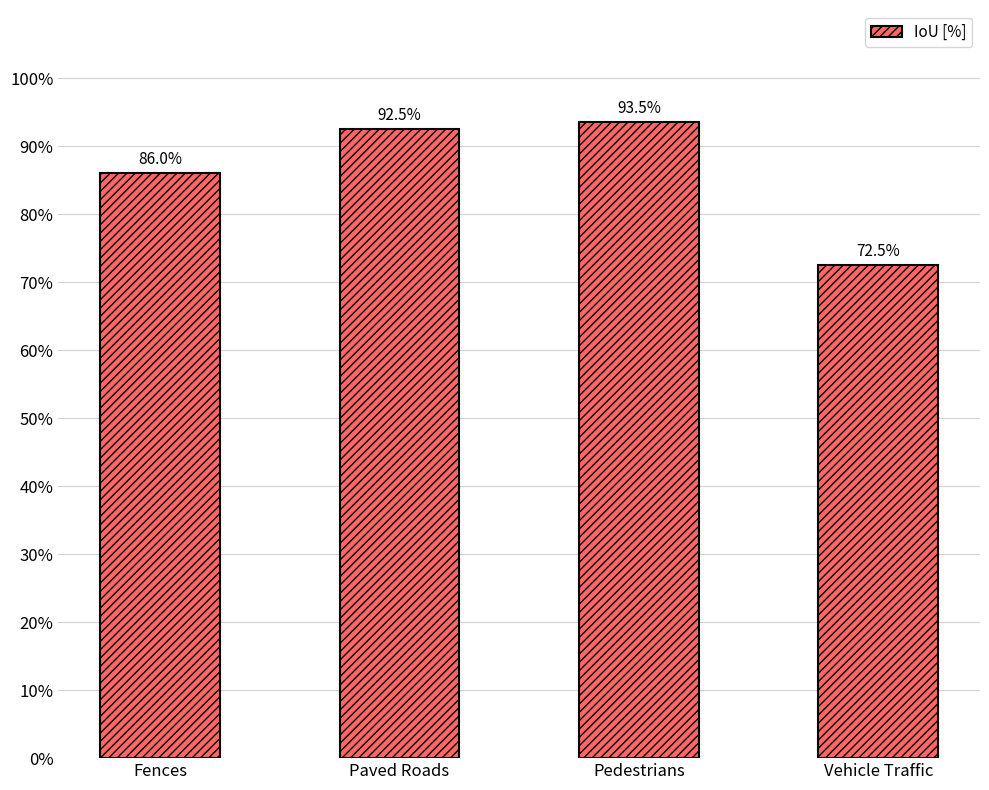

List the labels in order of value, largest first.

Pedestrians, Paved Roads, Fences, Vehicle Traffic